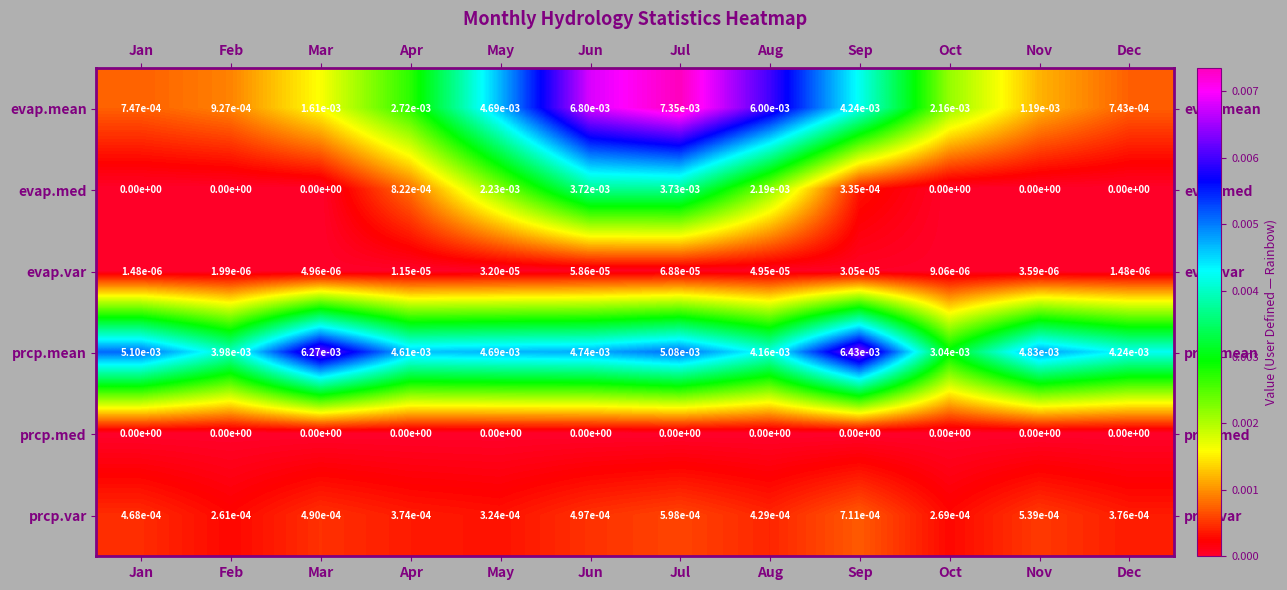

Rank the series at Jun from lowest to highest value.

prcp.med, evap.var, prcp.var, evap.med, prcp.mean, evap.mean